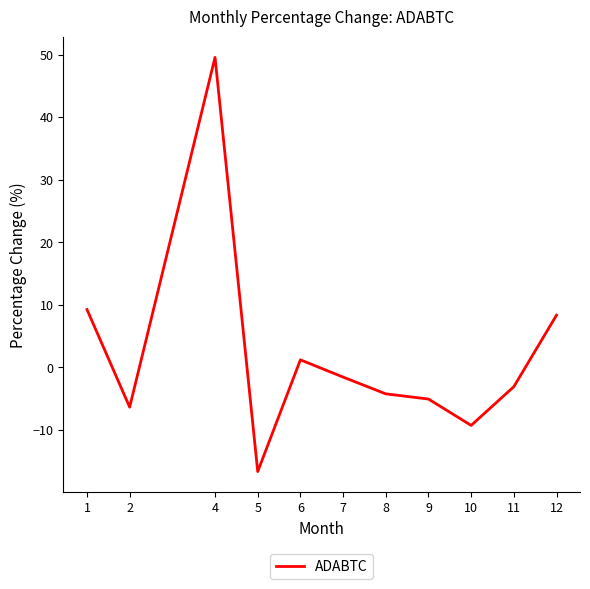

Reading left to right, list all the values displayed in this chart.

1=9.3	2=-6.3	4=49.6	5=-16.6	6=1.2	7=-1.5	8=-4.2	9=-5.1	10=-9.3	11=-3.1	12=8.4